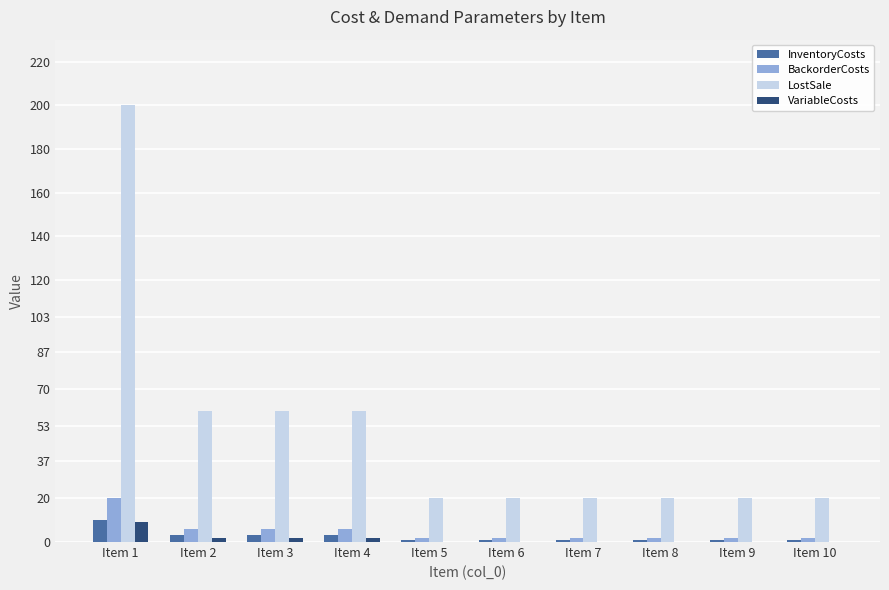

The value of BackorderCosts at Item 9 is 2. True or false?

True